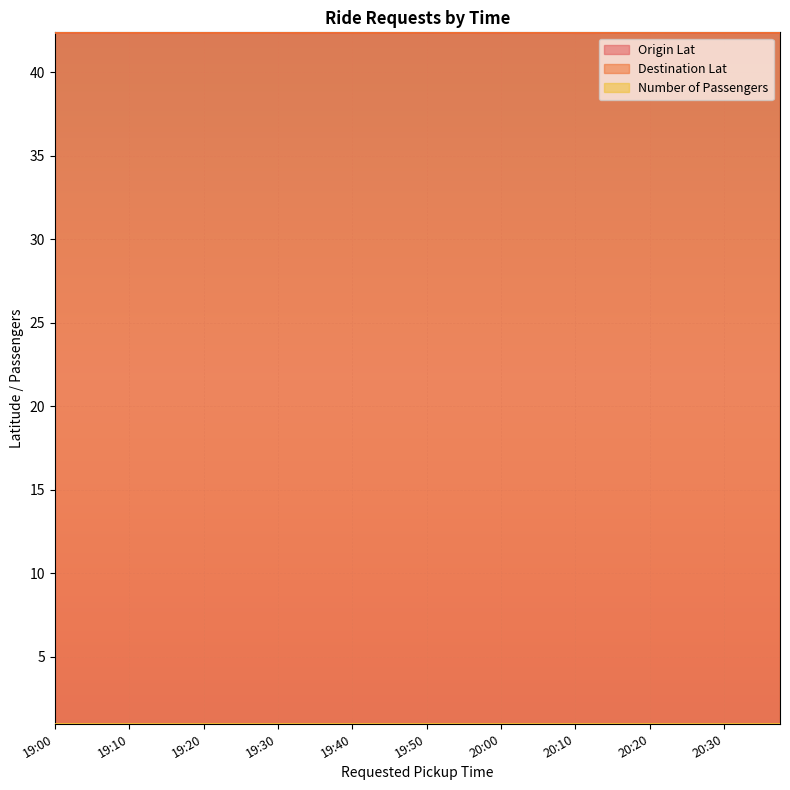

How many interior local peaks does the Destination Lat series have?

14